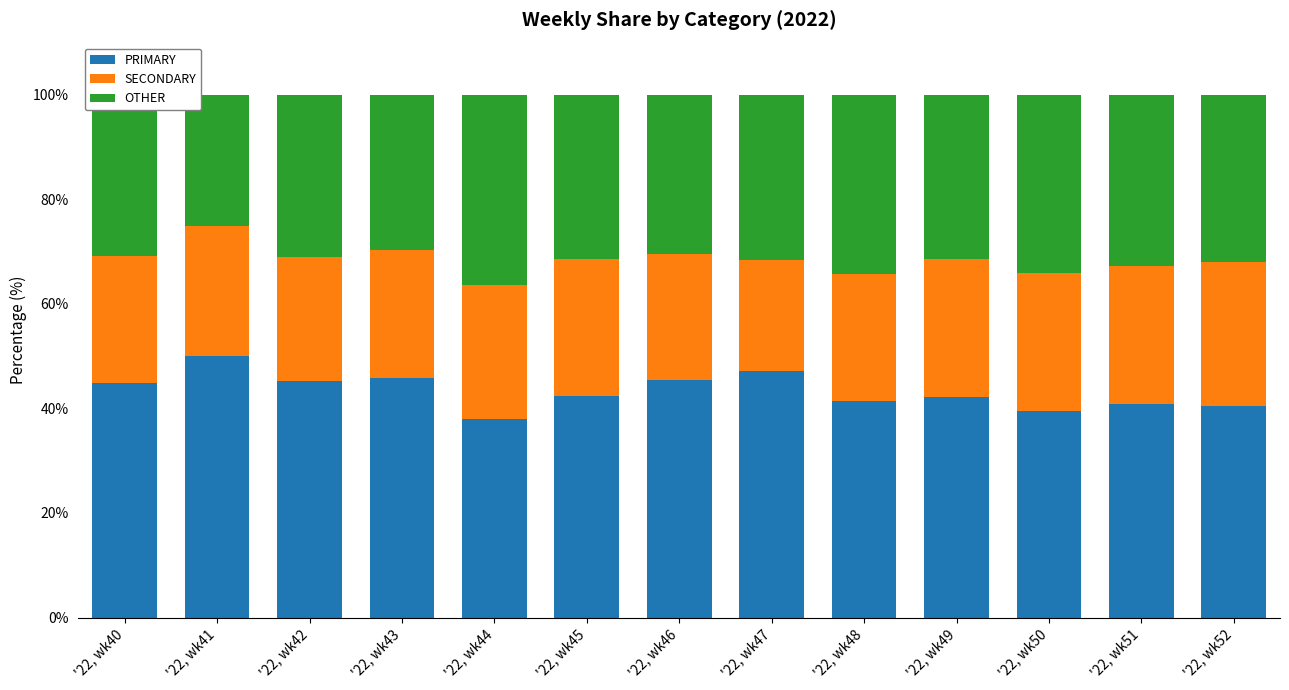

What is the difference between the second highest and second lowest values in the PRIMARY series?

7.5